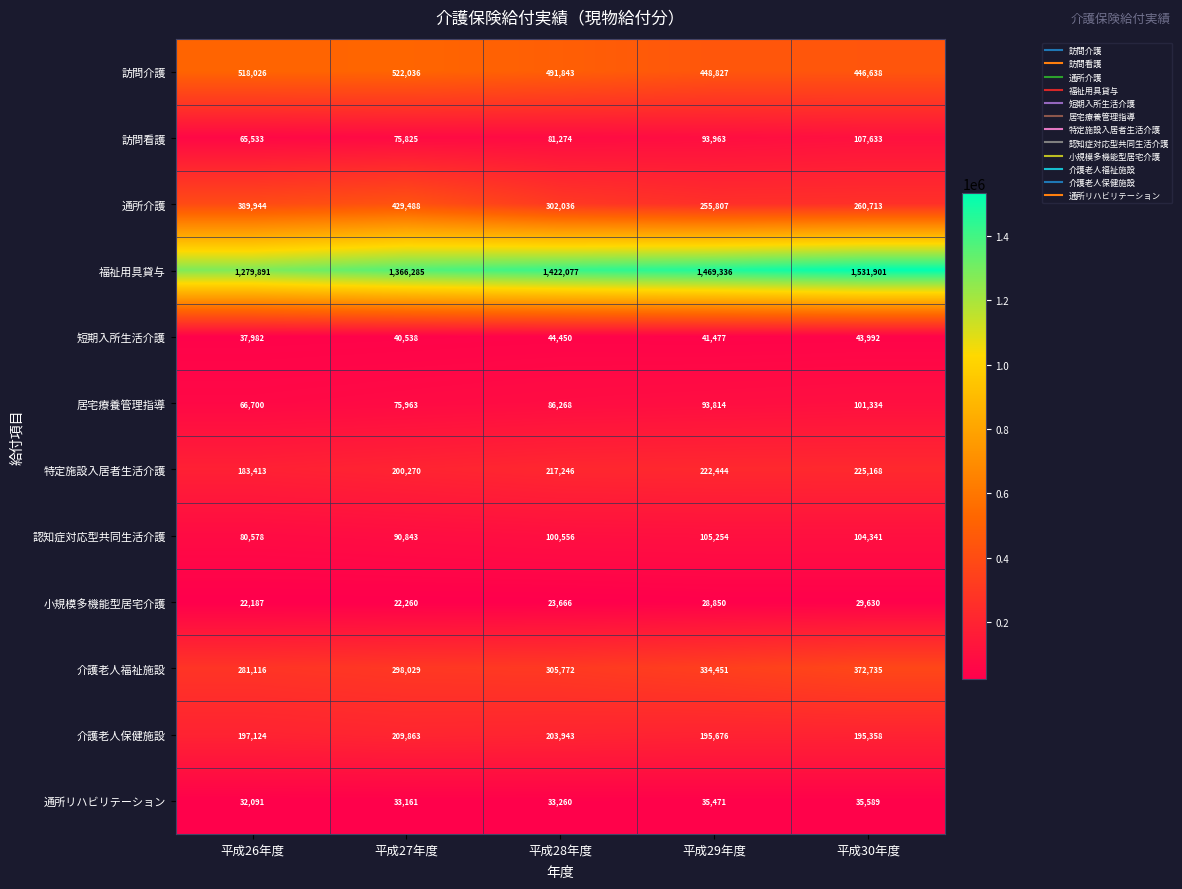

What is the spread (max minus min) of values at 平成26年度?

1257704